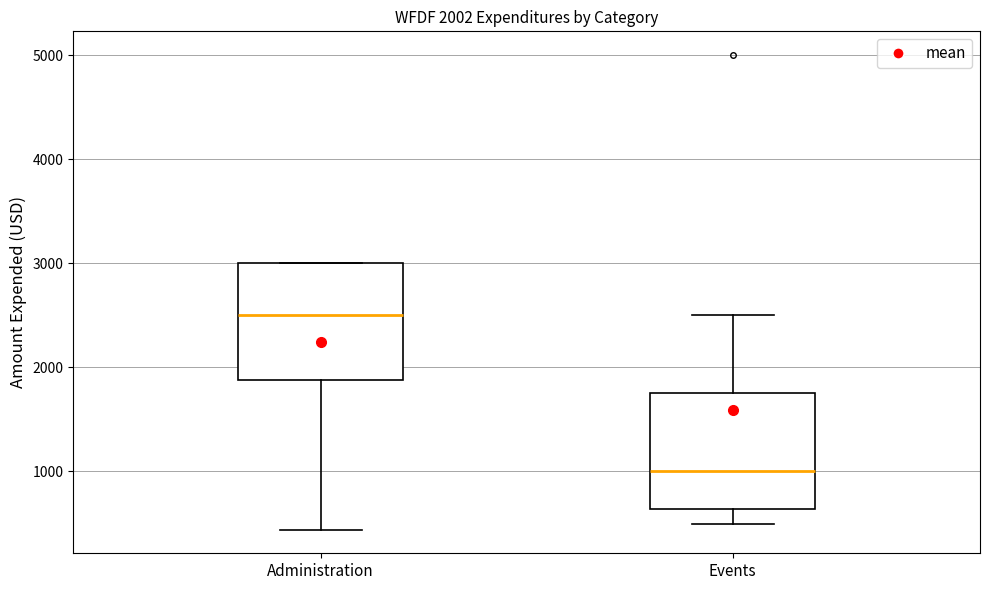

Which box has the highest median line?

Administration